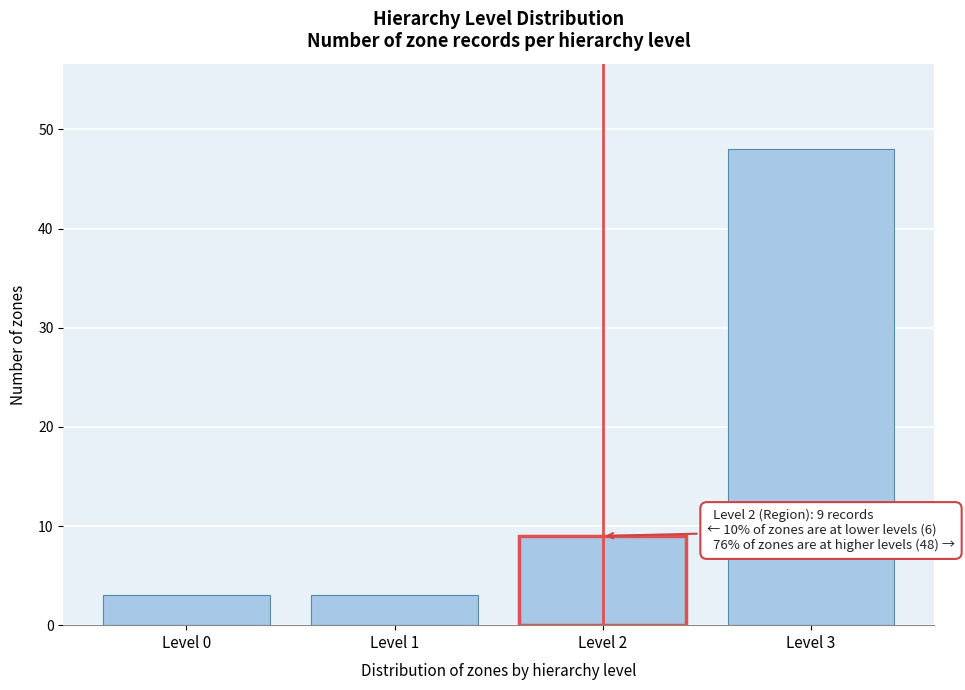

Reading right to left, what are all the values shown in this chart?

Level 3=48	Level 2=9	Level 1=3	Level 0=3